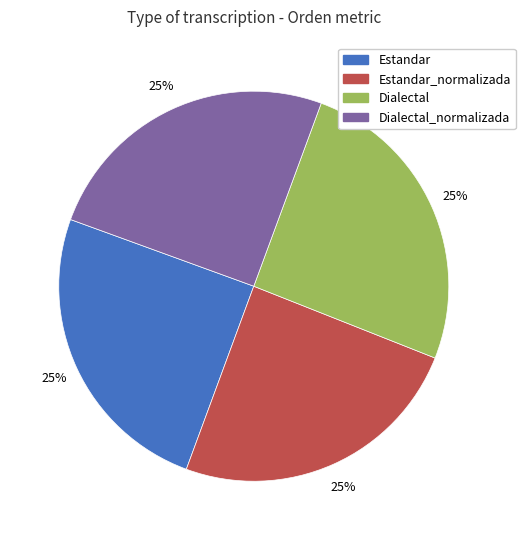

Is there any slice that represents more than half of the pie?

No